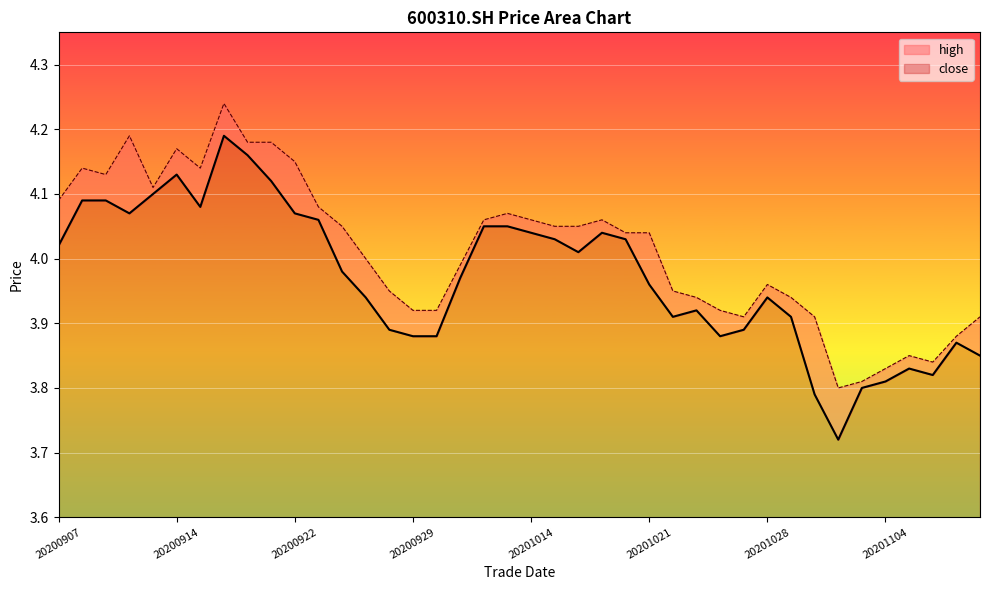

At which category is the sum across all series the highest?

20200917